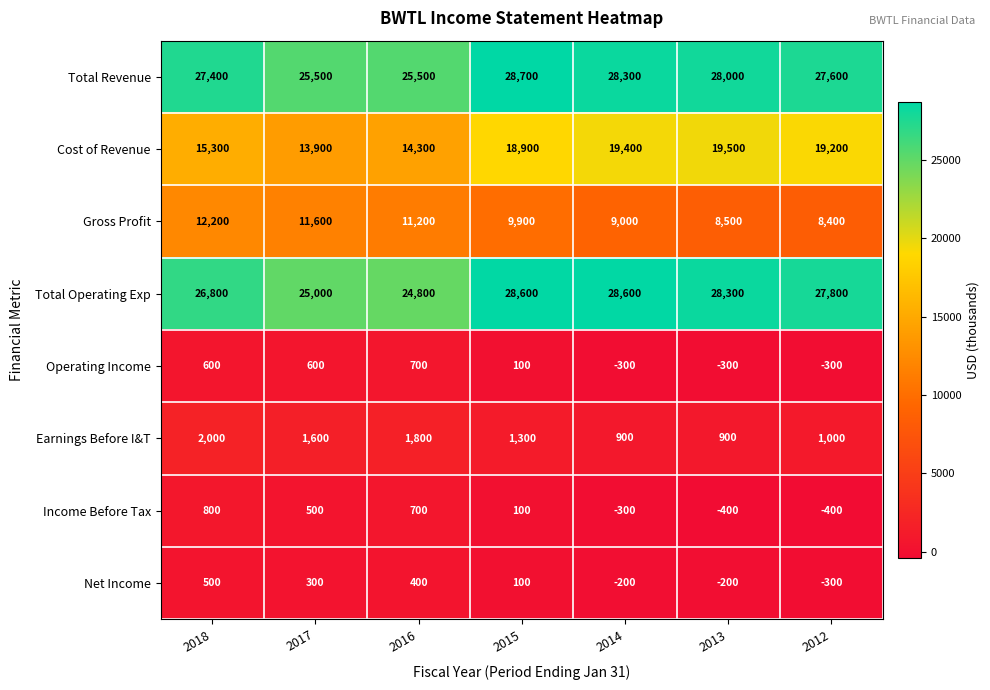

What is the minimum value shown in the chart?

-400